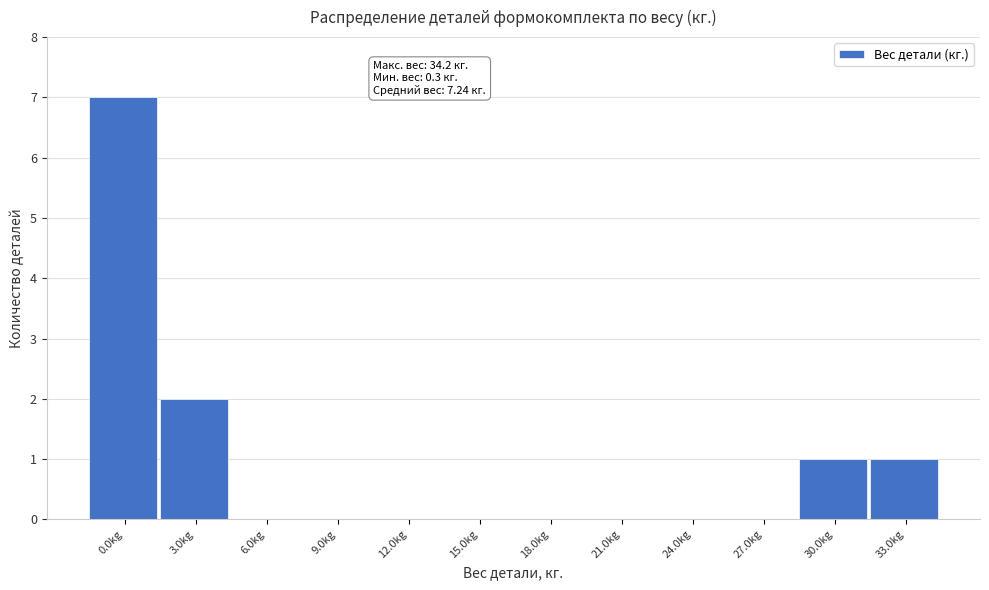

Reading left to right, extract all data points from this chart.

0.0kg=7	3.0kg=2	6.0kg=0	9.0kg=0	12.0kg=0	15.0kg=0	18.0kg=0	21.0kg=0	24.0kg=0	27.0kg=0	30.0kg=1	33.0kg=1